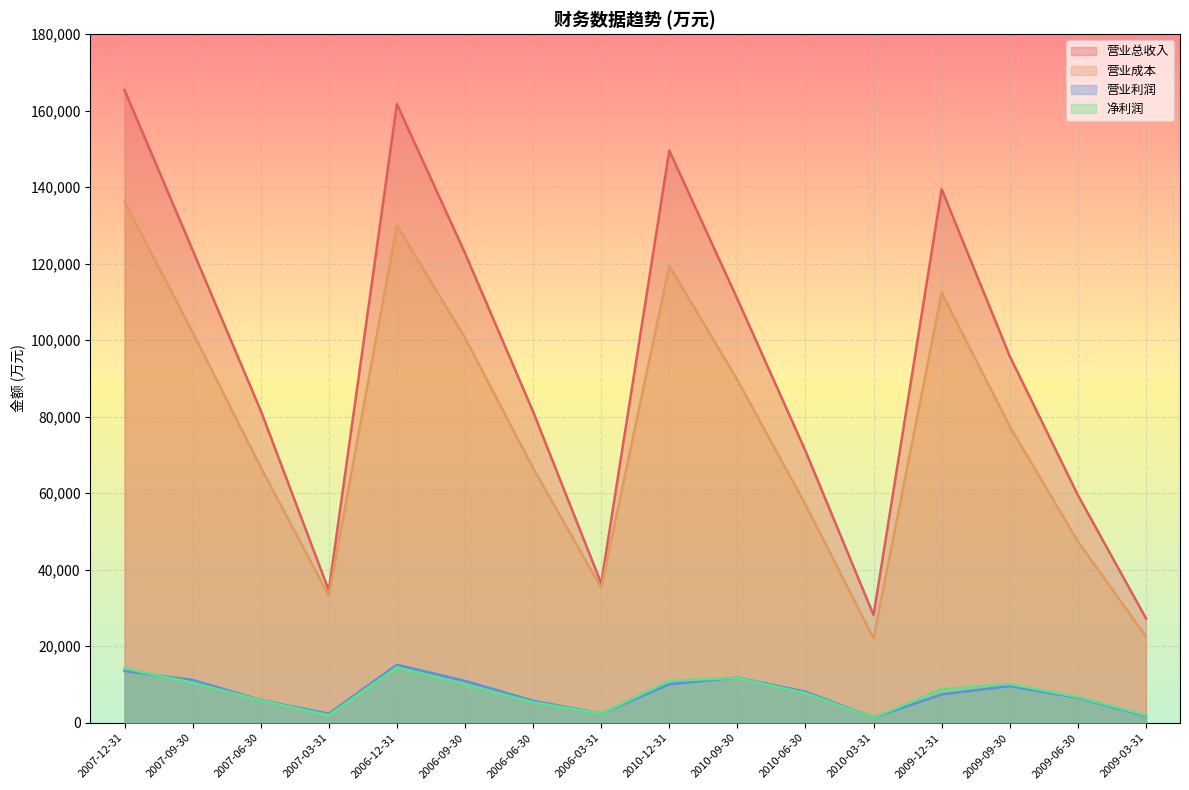

At which category is the sum across all series the highest?

2007-12-31